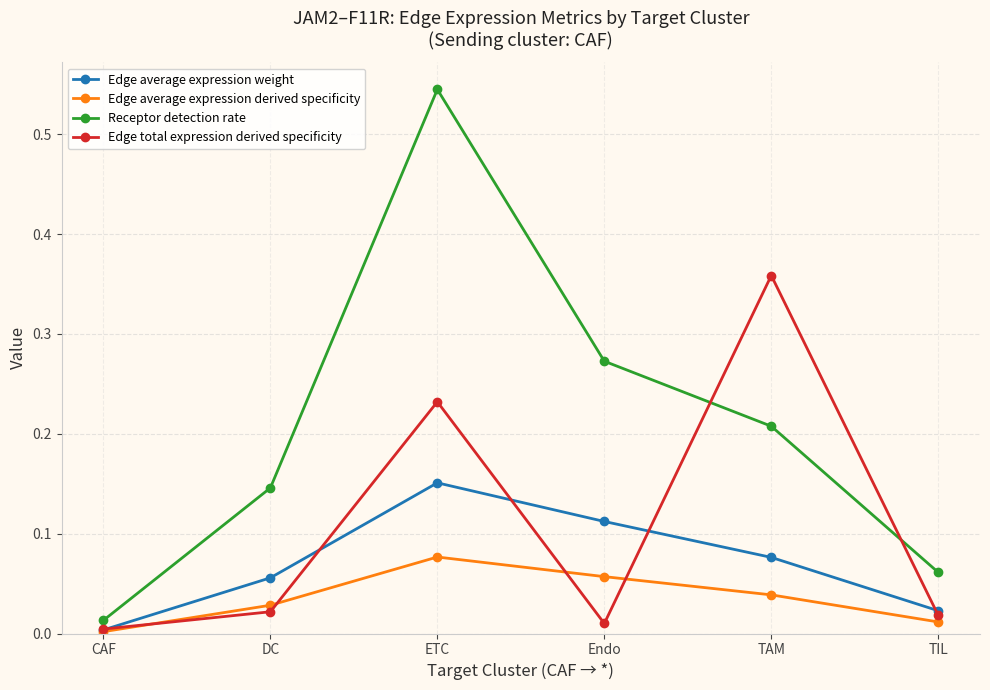

Which series has the widest spread of values?

Receptor detection rate